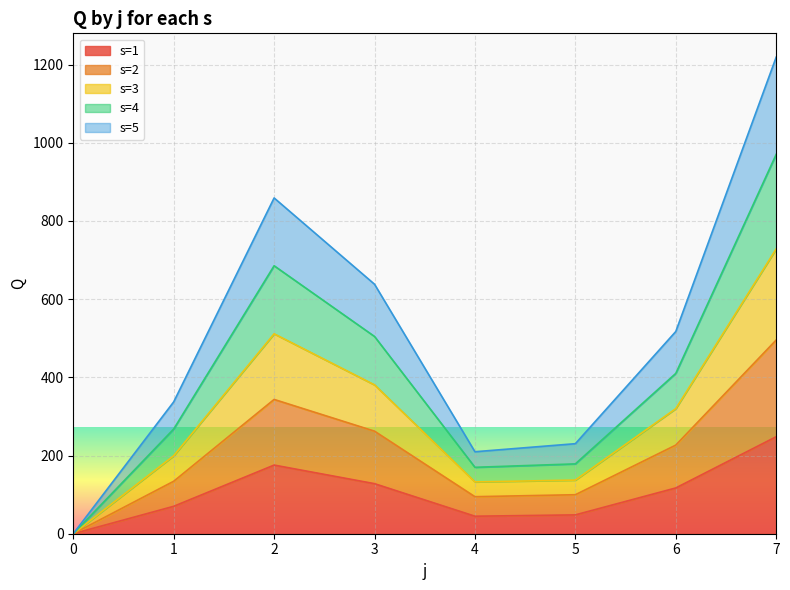

Is the value of s=2 at 4 greater than the value of s=4 at 1?

No